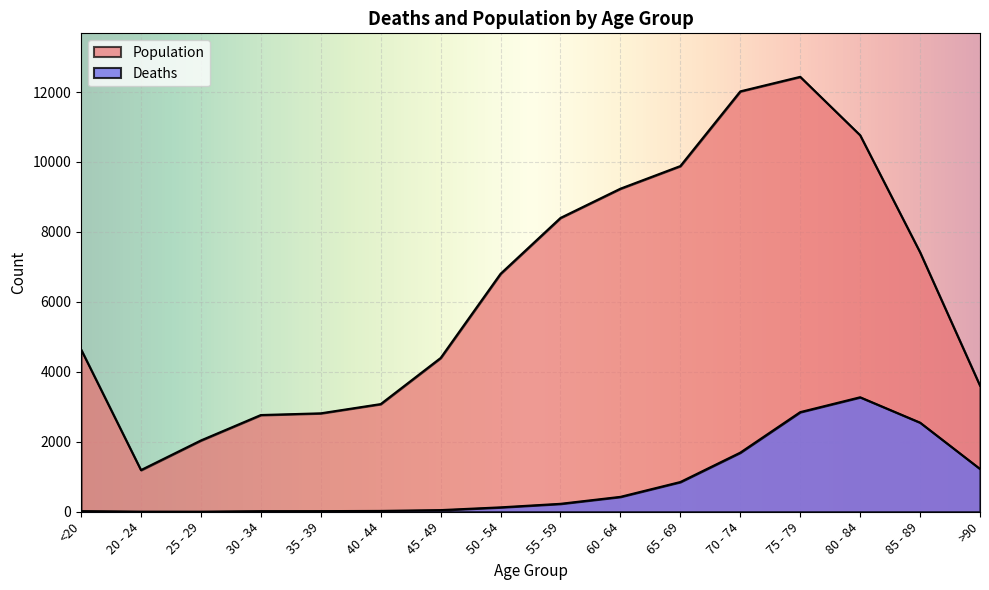

Which series has the largest range (max minus min)?

Population